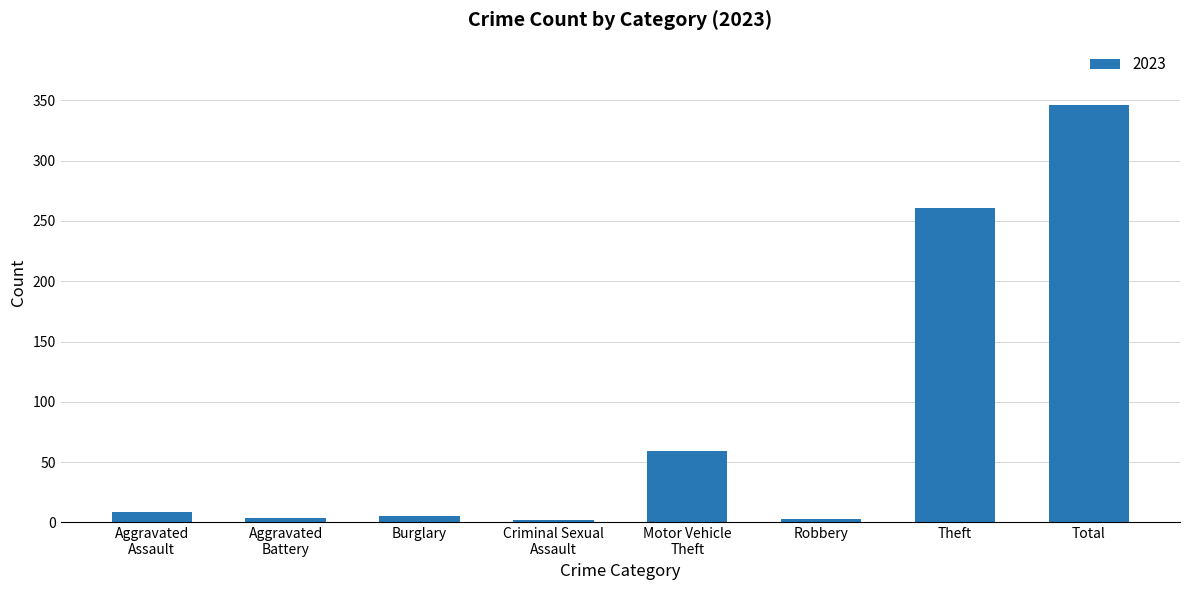

What is the label of the 6th bar from the left?

Robbery